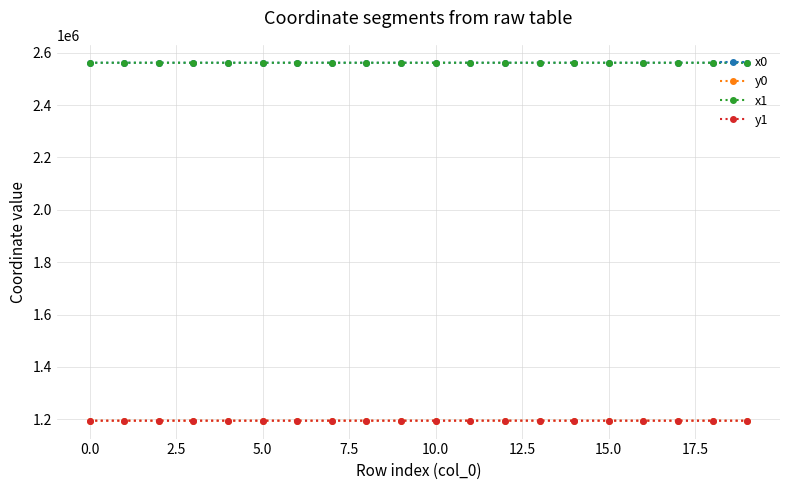

True or false: y1 has more than 1 interior local peaks.

True